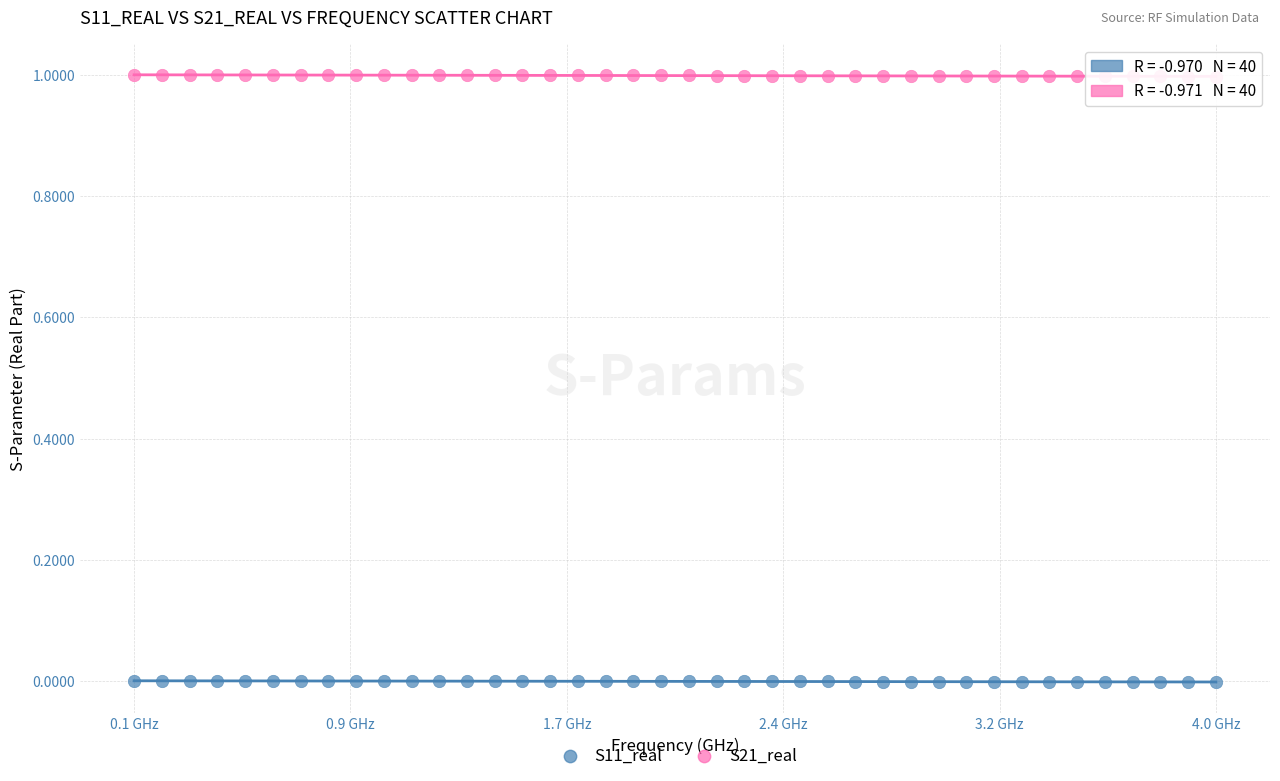

What is the X range (max minus min) for the scatter plot?

3.9